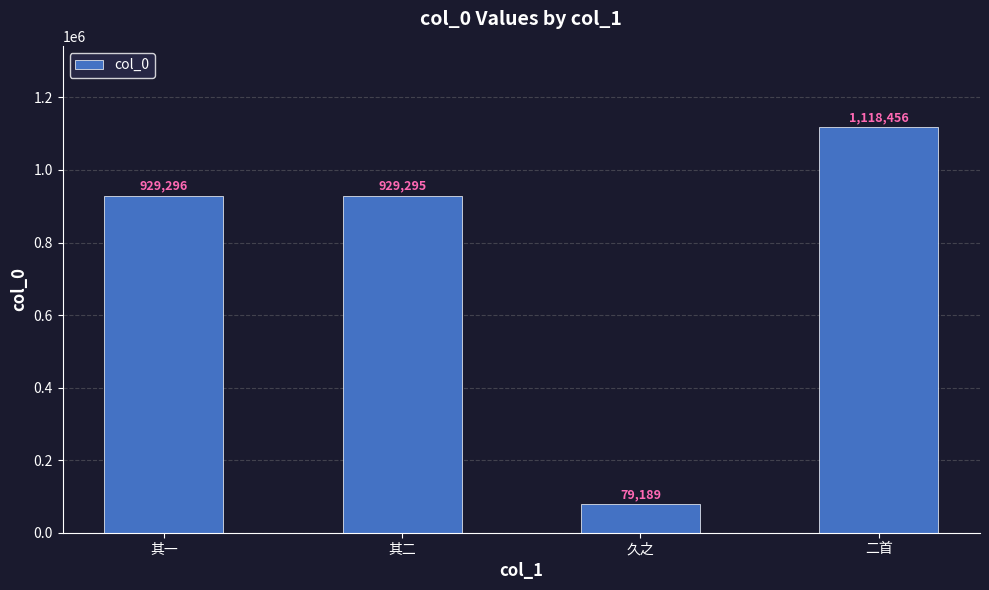

What is the maximum value shown in the chart?

1118456